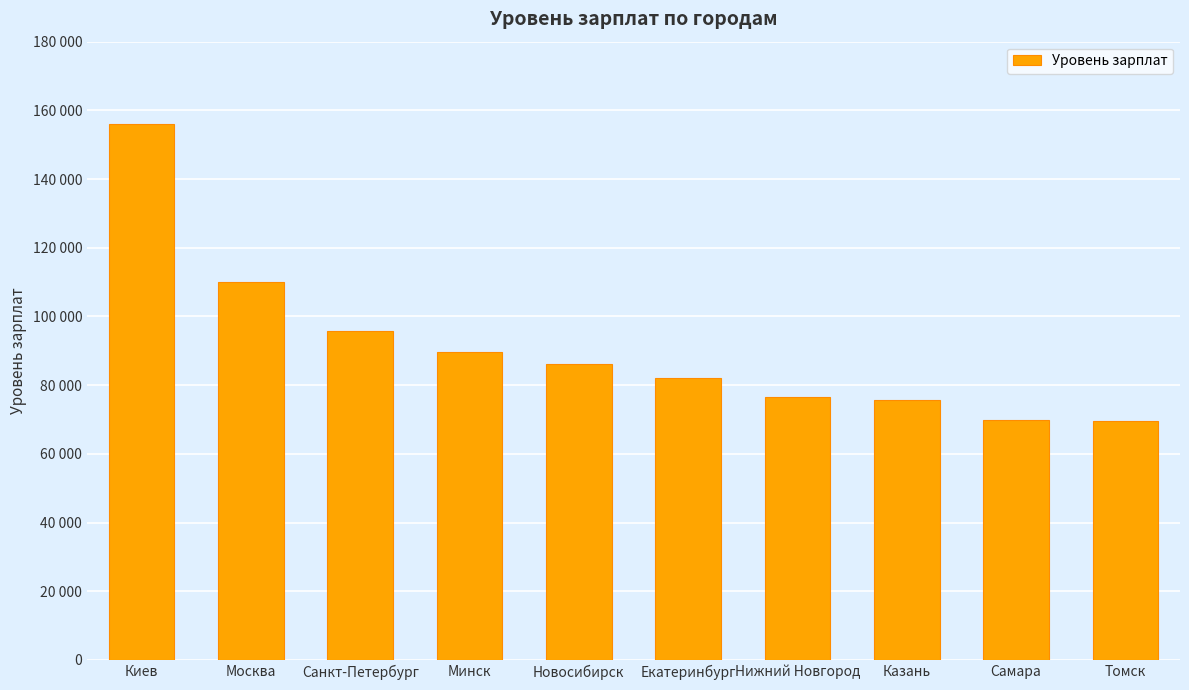

The value at Новосибирск is 86183. True or false?

True